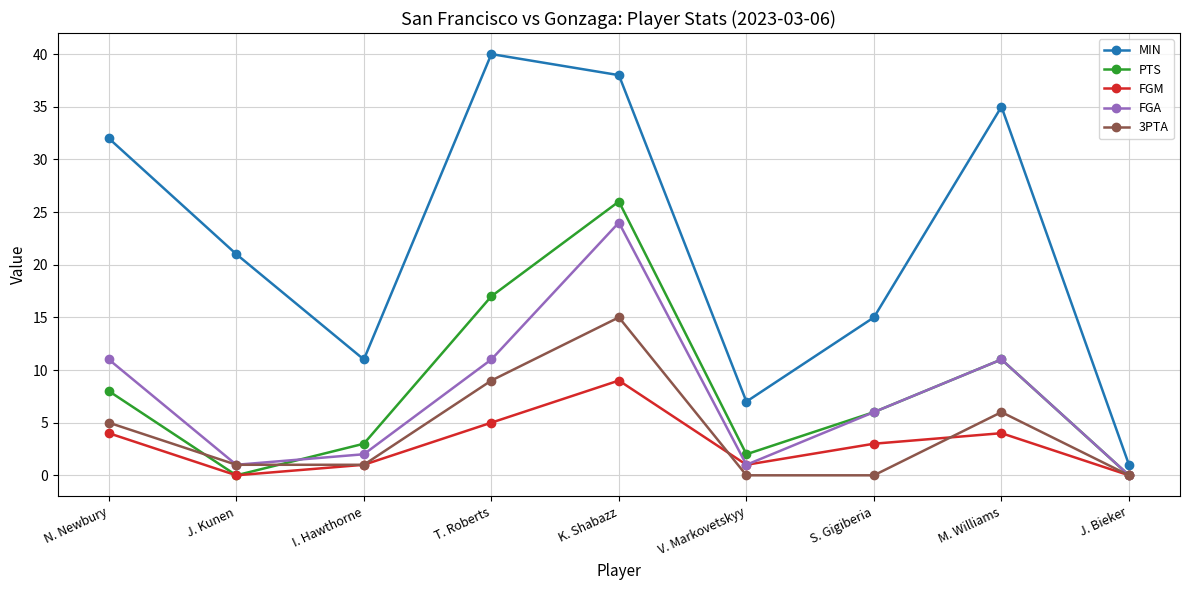

Reading left to right, list all the values displayed in this chart.

MIN: N. Newbury=32	J. Kunen=21	I. Hawthorne=11	T. Roberts=40	K. Shabazz=38	V. Markovetskyy=7	S. Gigiberia=15	M. Williams=35	J. Bieker=1
PTS: N. Newbury=8	J. Kunen=0	I. Hawthorne=3	T. Roberts=17	K. Shabazz=26	V. Markovetskyy=2	S. Gigiberia=6	M. Williams=11	J. Bieker=0
FGM: N. Newbury=4	J. Kunen=0	I. Hawthorne=1	T. Roberts=5	K. Shabazz=9	V. Markovetskyy=1	S. Gigiberia=3	M. Williams=4	J. Bieker=0
FGA: N. Newbury=11	J. Kunen=1	I. Hawthorne=2	T. Roberts=11	K. Shabazz=24	V. Markovetskyy=1	S. Gigiberia=6	M. Williams=11	J. Bieker=0
3PTA: N. Newbury=5	J. Kunen=1	I. Hawthorne=1	T. Roberts=9	K. Shabazz=15	V. Markovetskyy=0	S. Gigiberia=0	M. Williams=6	J. Bieker=0